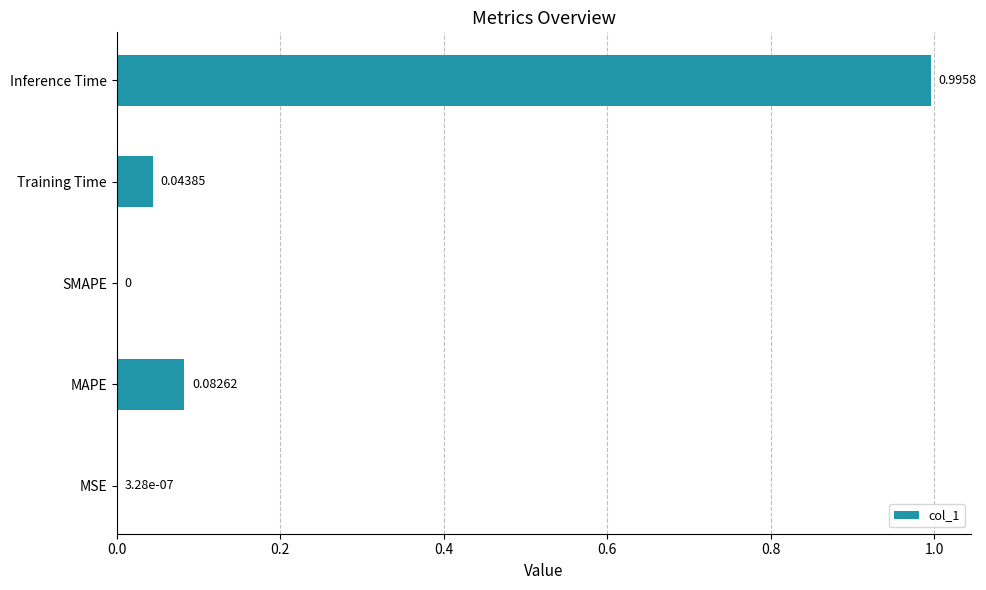

What is the change in value from Training Time to Inference Time?

+1.0